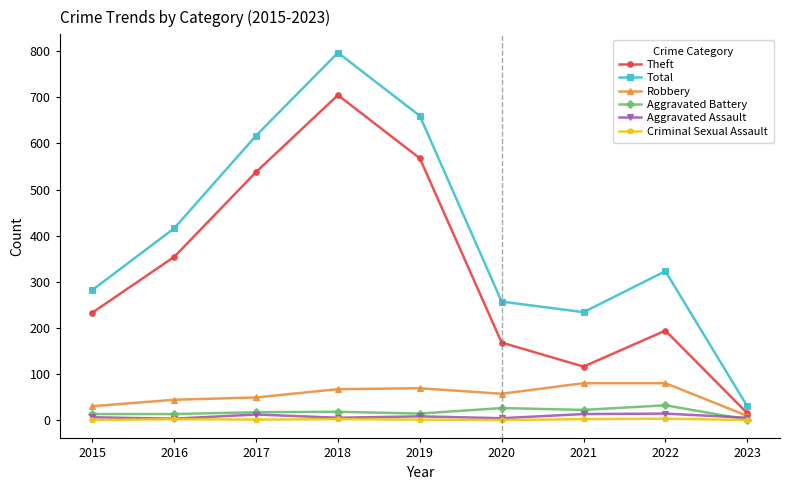

How many values in the Aggravated Assault series are below 6?

4